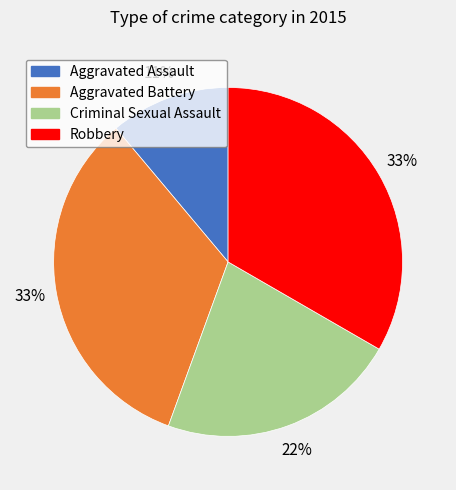

Combined, do Aggravated Assault and Aggravated Battery account for over 50%?

No